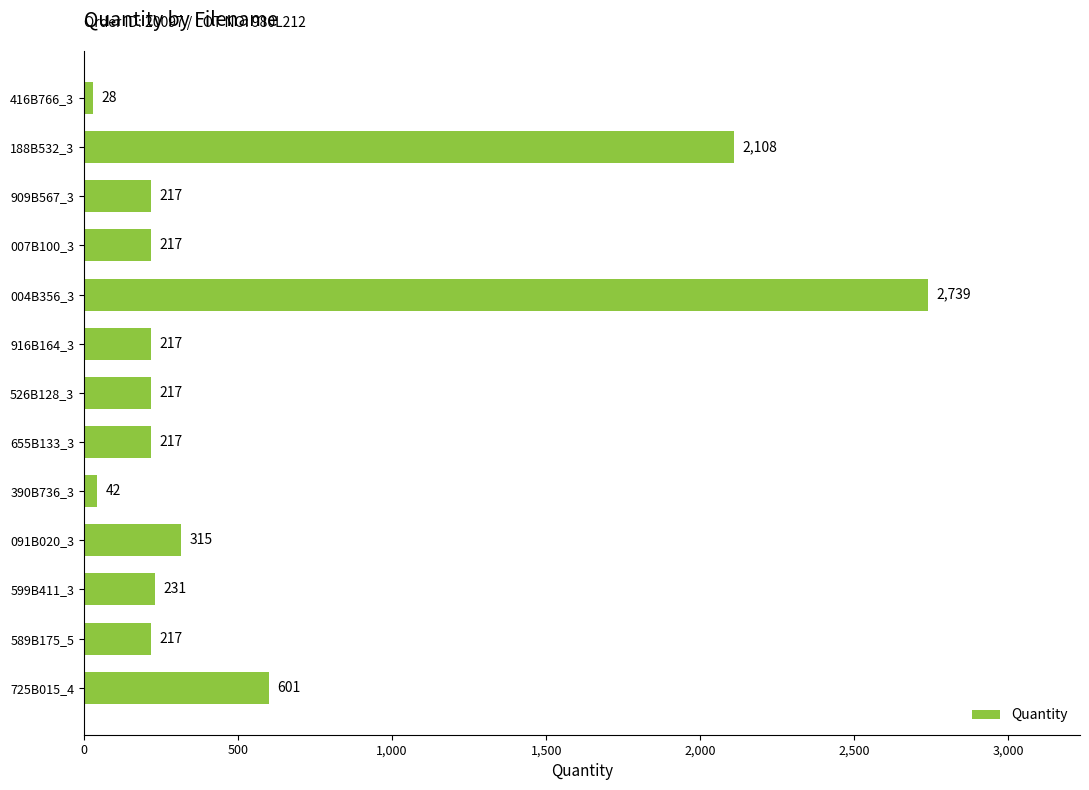

Does the chart contain stacked bars?

No